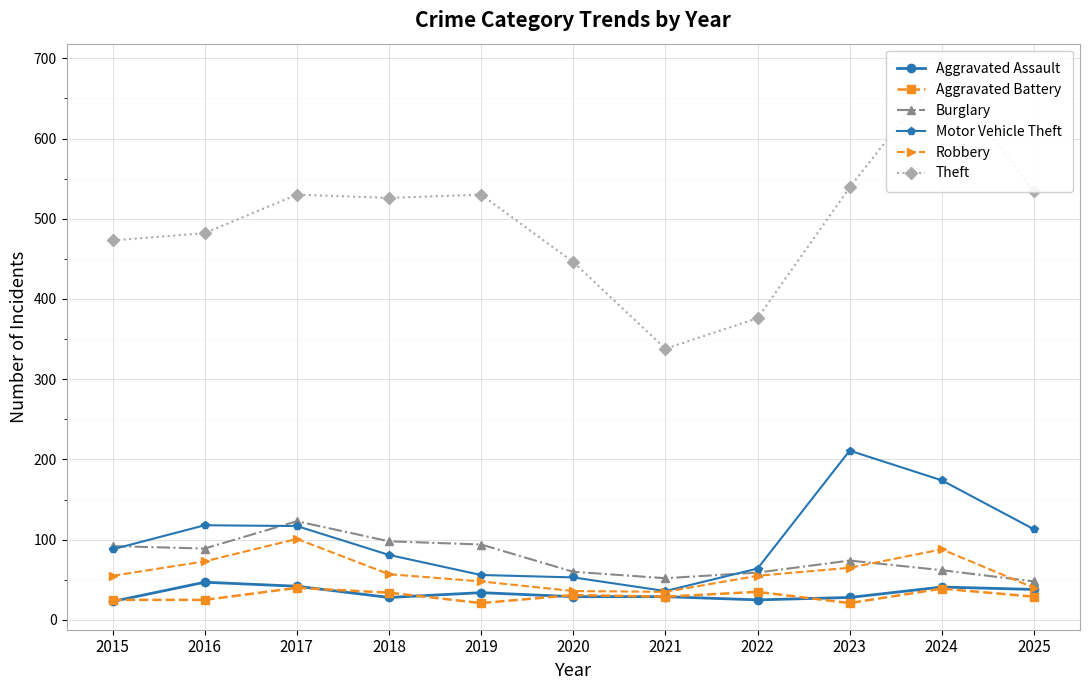

Rank the series at 2015 from highest to lowest value.

Theft, Burglary, Motor Vehicle Theft, Robbery, Aggravated Battery, Aggravated Assault